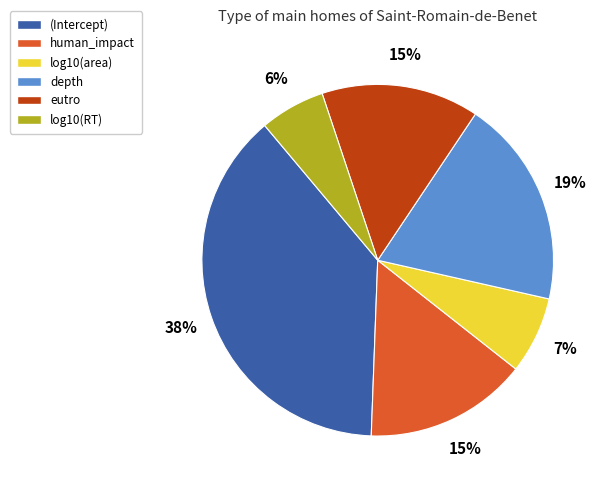

Does any single category account for the majority?

No